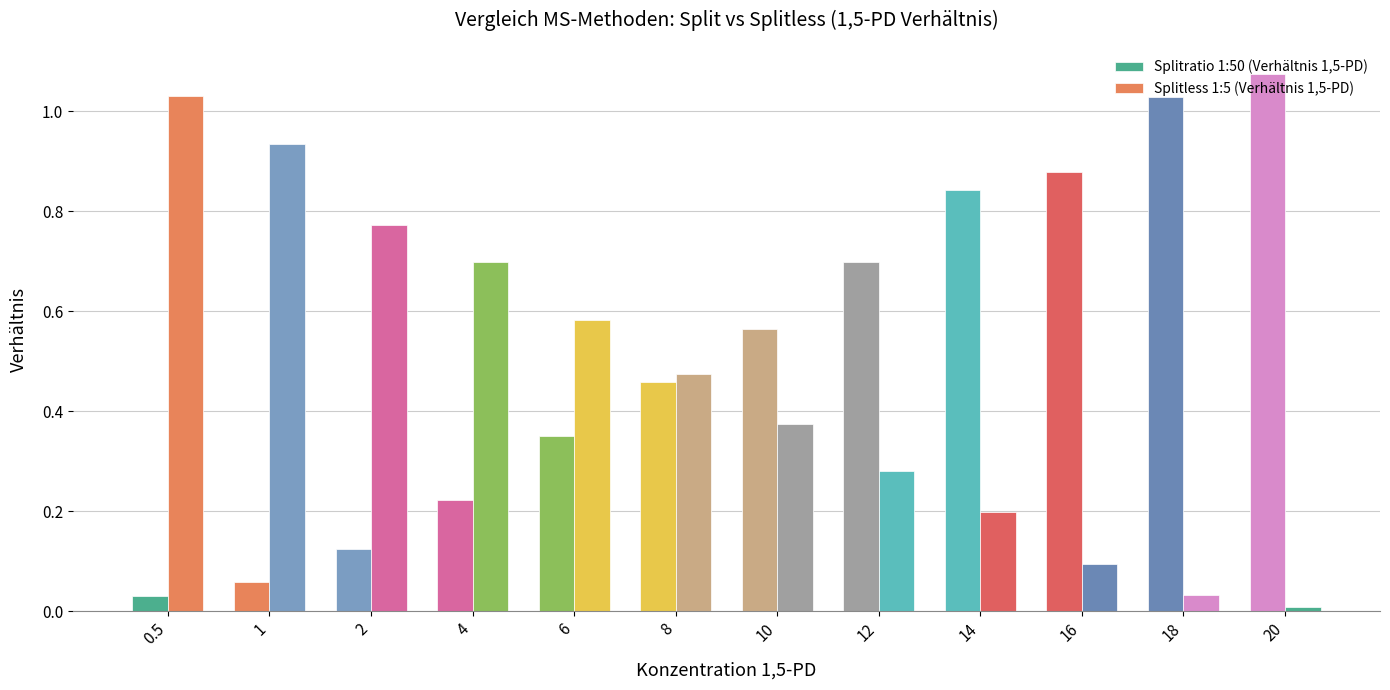

At how many categories does at least one series exceed 0?

12